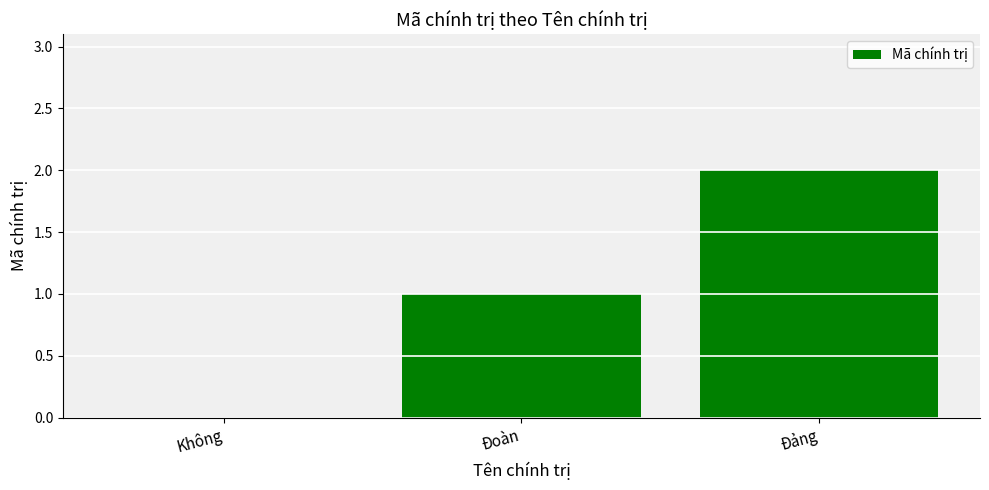

True or false: the data shows 3 at Đảng.

False